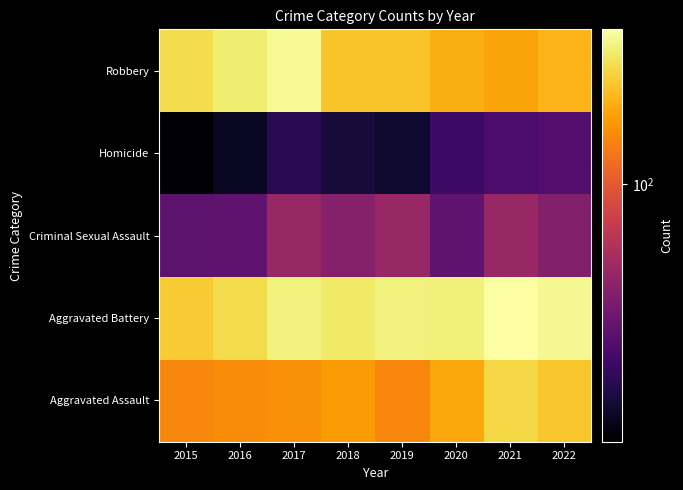

Reading left to right, list all the values displayed in this chart.

Aggravated Assault: 2015=143	2016=150	2017=154	2018=166	2019=144	2020=181	2021=246	2022=218
Aggravated Battery: 2015=227	2016=252	2017=296	2018=279	2019=296	2020=293	2021=340	2022=319
Criminal Sexual Assault: 2015=31	2016=32	2017=50	2018=43	2019=50	2020=32	2021=50	2022=42
Homicide: 2015=13	2016=16	2017=21	2018=18	2019=17	2020=24	2021=27	2022=29
Robbery: 2015=254	2016=288	2017=323	2018=216	2019=216	2020=188	2021=177	2022=195